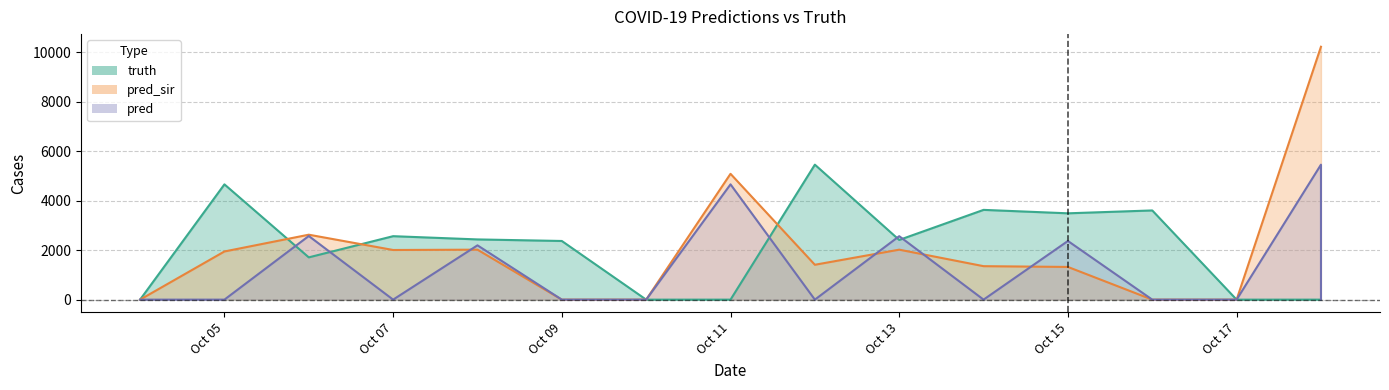

Which category has the lowest value across all series?

2021-10-04